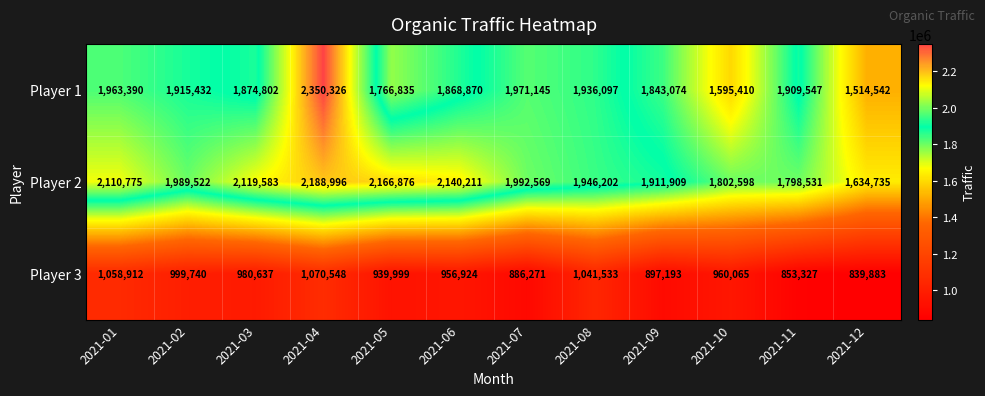

What is the difference between the second highest and minimum values in the Player 3 series?

219029